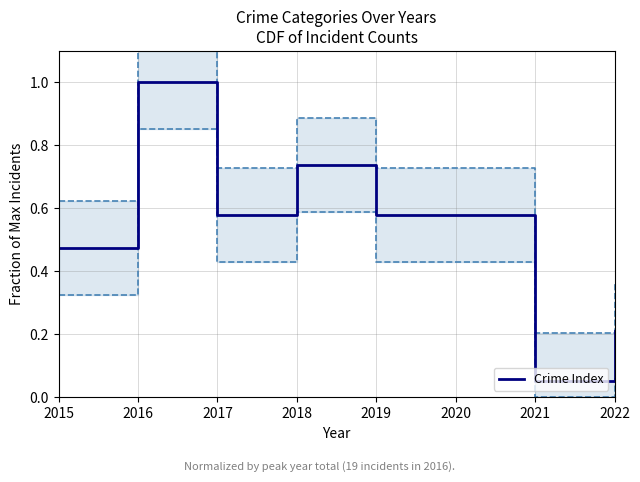

Which category has the highest value across all series?

2016